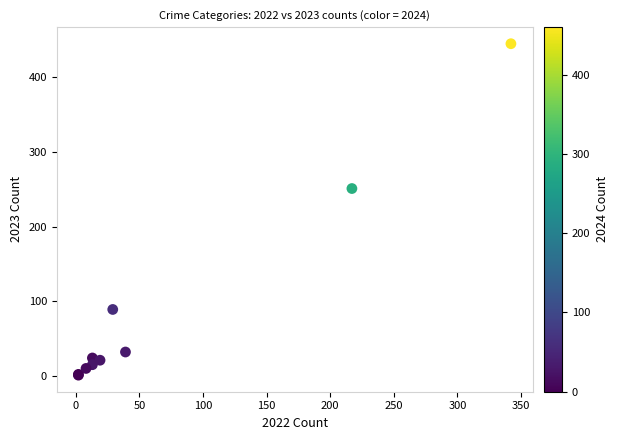

What Y value in the scatter plot is closest to 223?

251